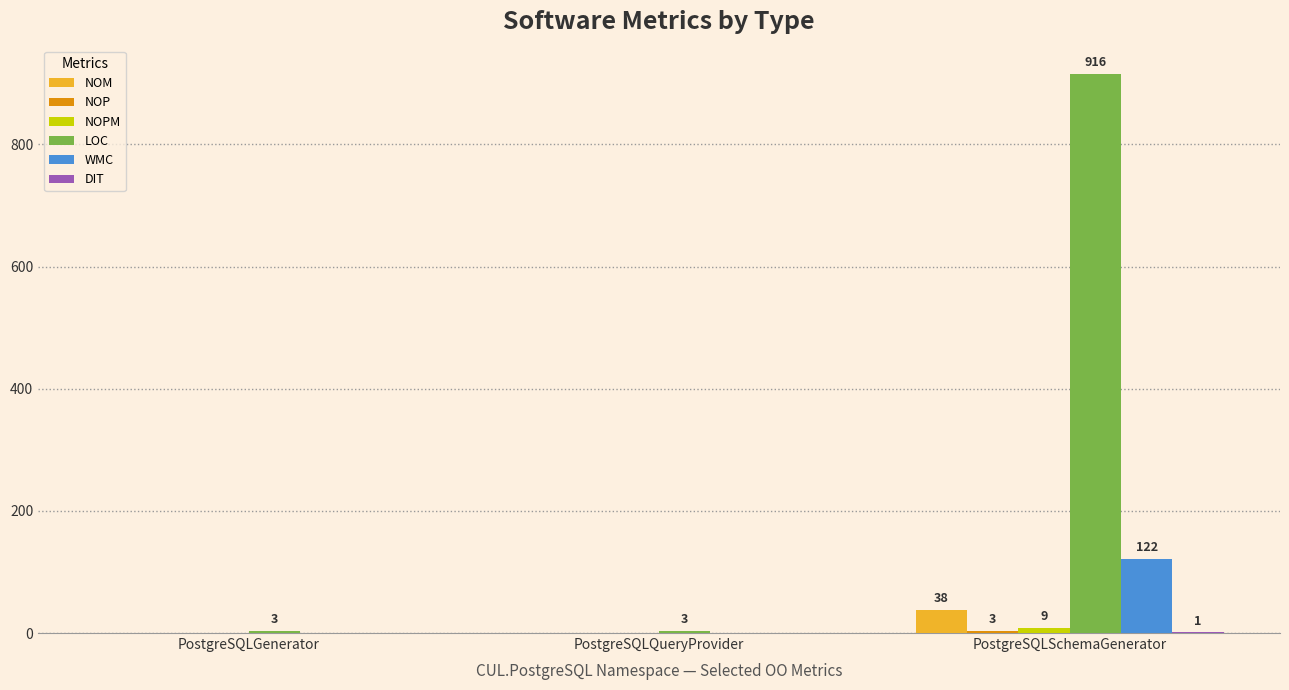

True or false: WMC has a value of 85 at PostgreSQLSchemaGenerator.

False